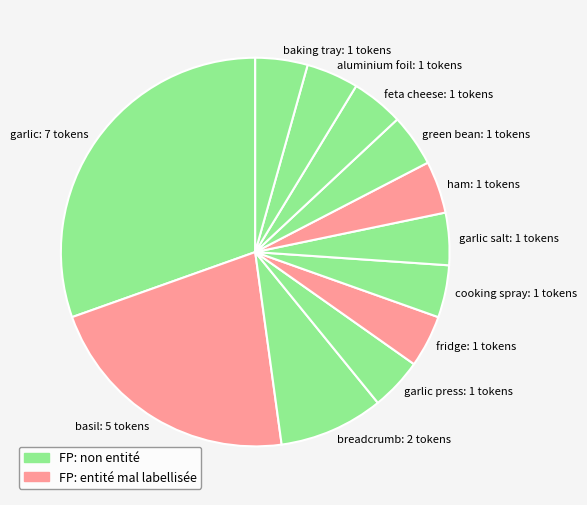

Which slice is the largest?

garlic: 7 tokens